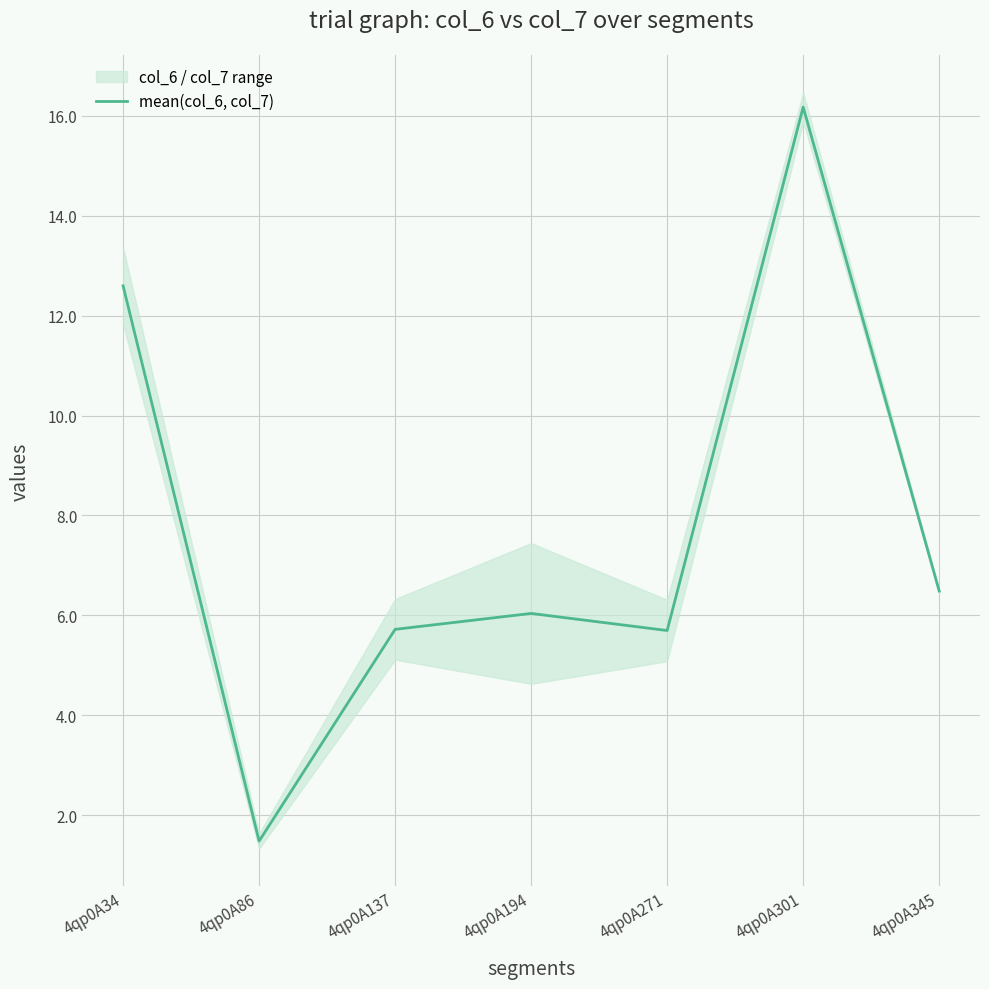

True or false: the data has more than 1 interior local peaks.

True